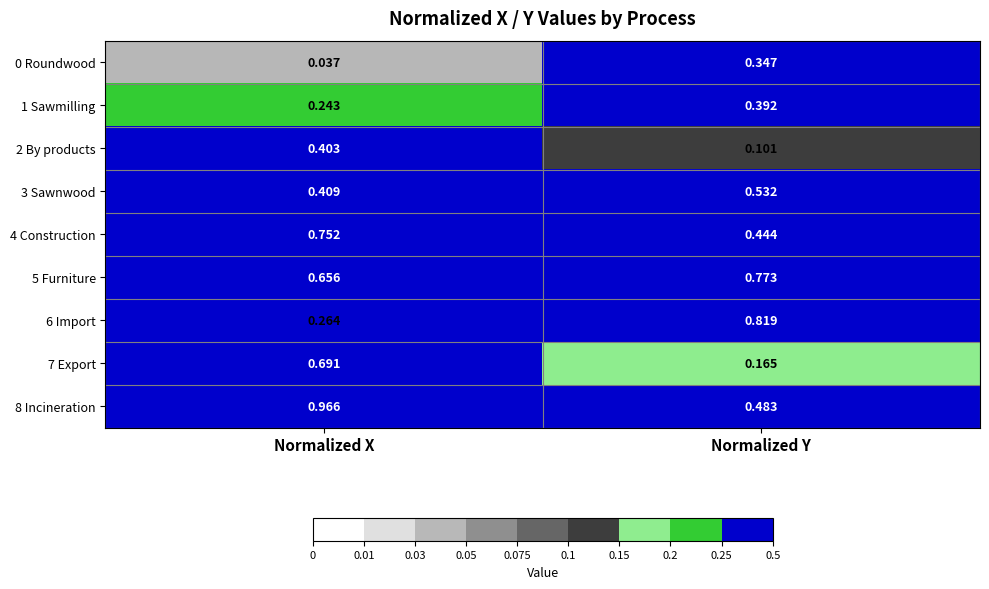

List the labels in order of 5 Furniture value, smallest first.

Normalized X, Normalized Y